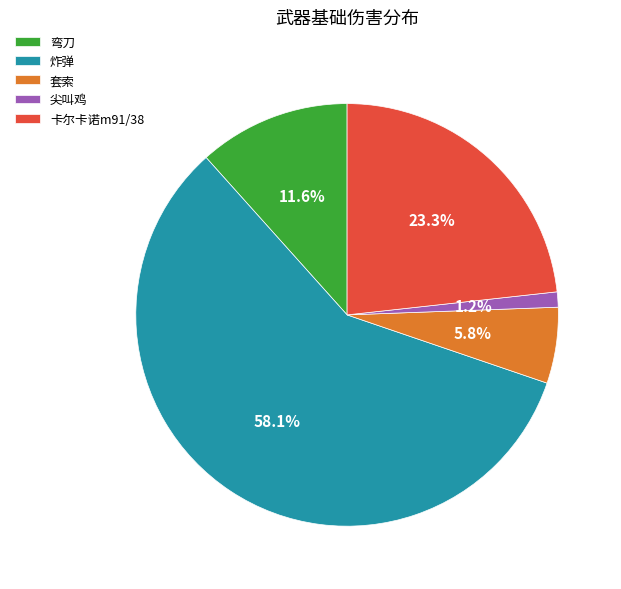

Count the number of slices in the pie.

5